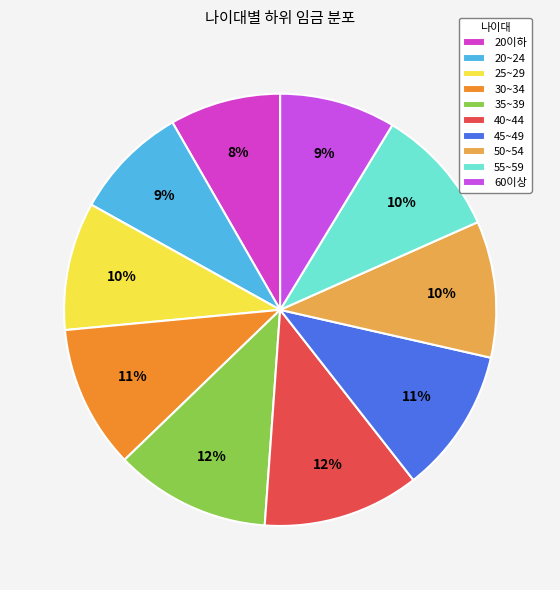

What percentage do 60이상 and 30~34 together represent?

19.4%